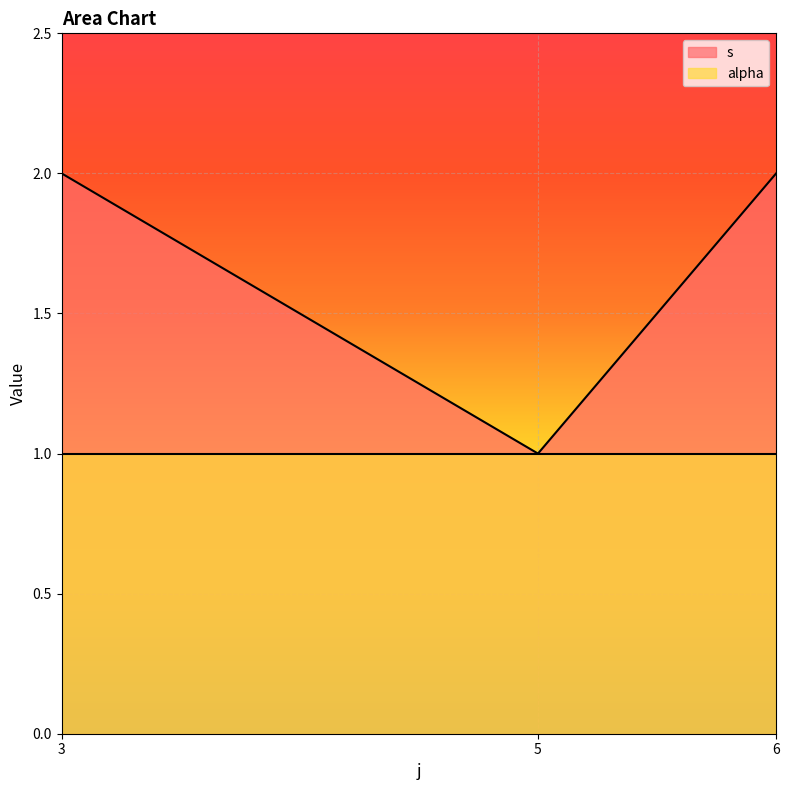

True or false: the data shows 1 at 5.

True